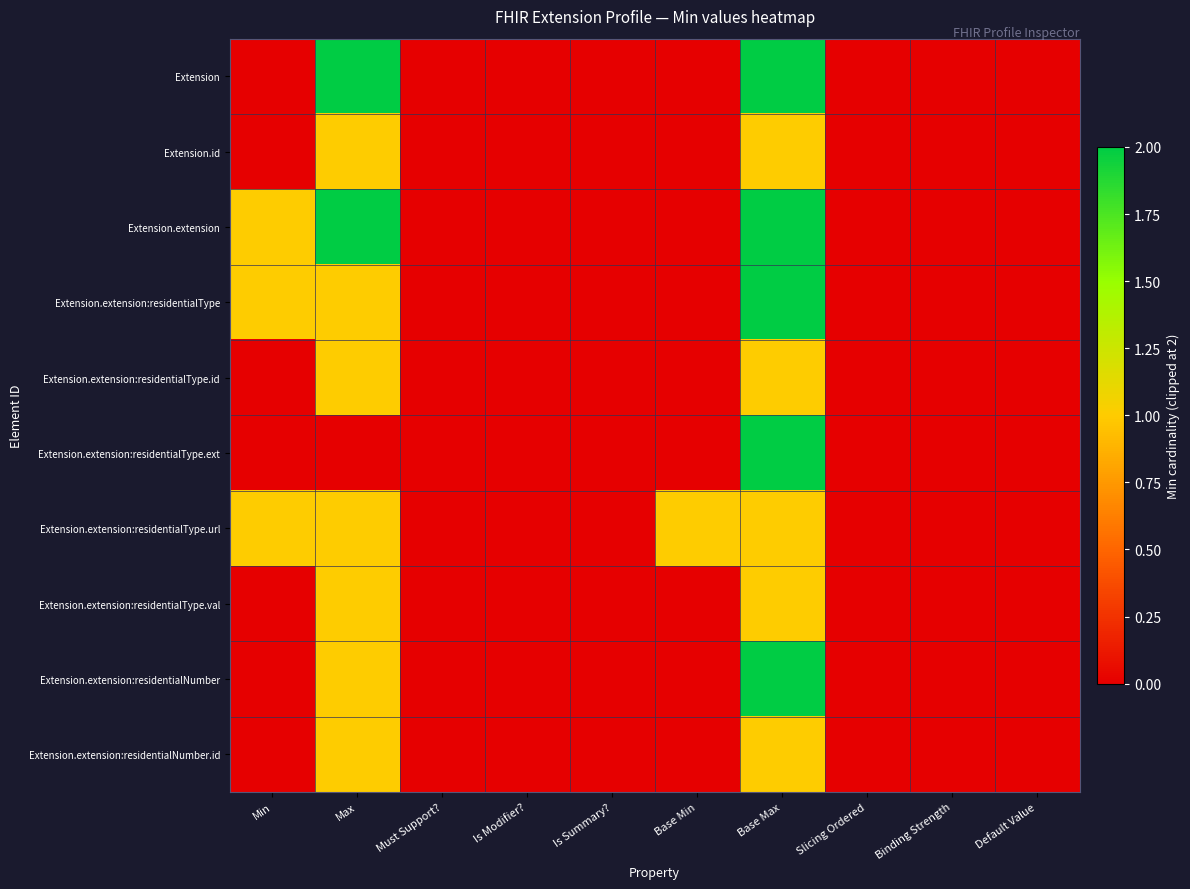

At which category is the sum across all series the highest?

Base Max